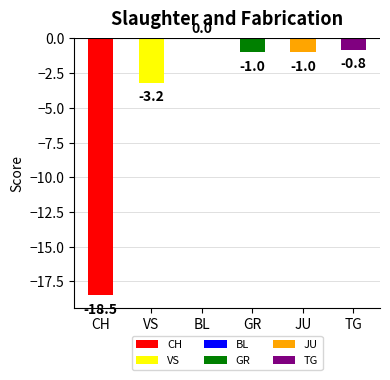

What is the change in value from CH to JU?

+17.5